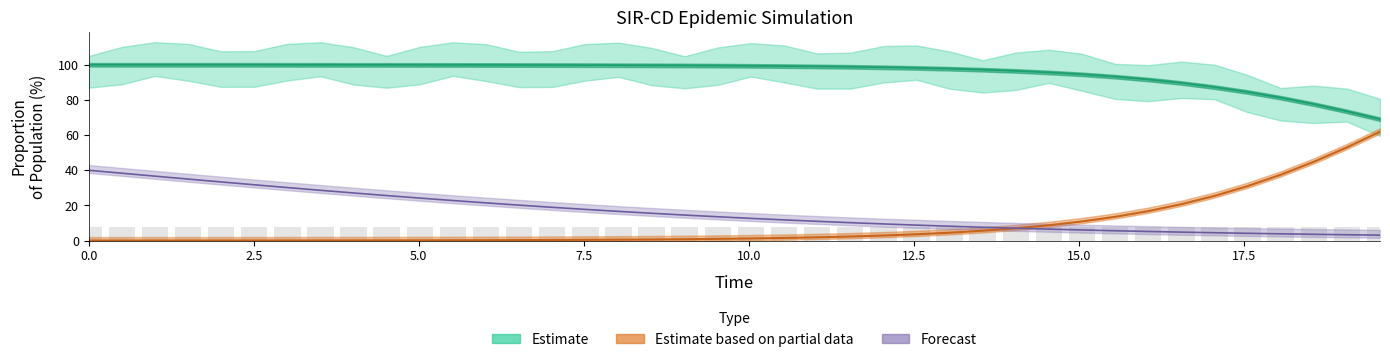

What is the value of the Forecast bar at the 6th from the left?

31.8